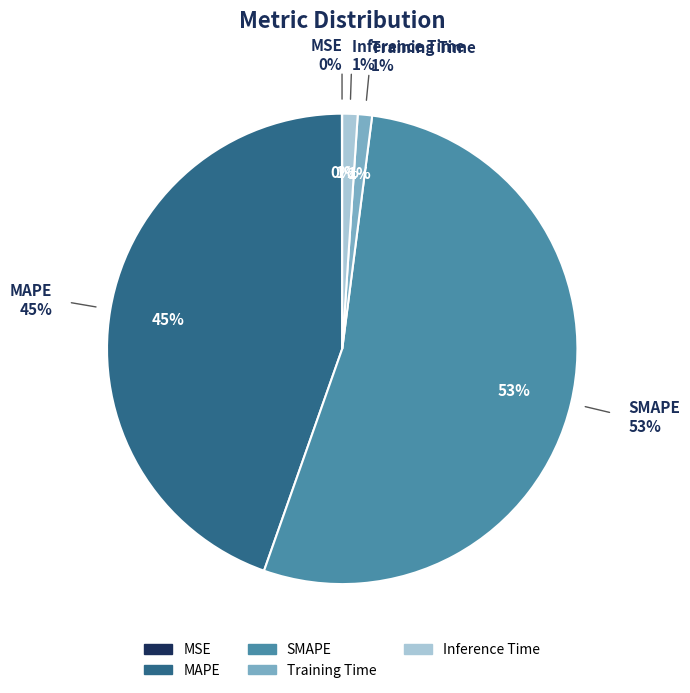

Which has a higher value, Inference Time or SMAPE?

SMAPE